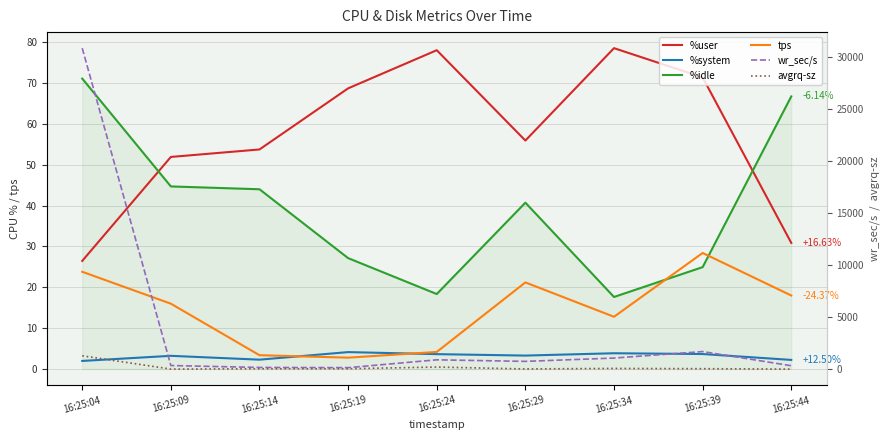

What is the maximum value for %system?

4.2